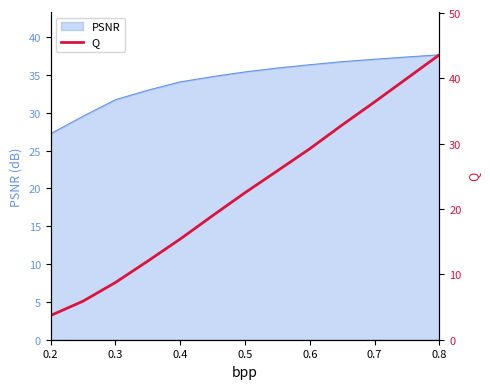

Is it true that the value at 0.7 is 51.9?

False